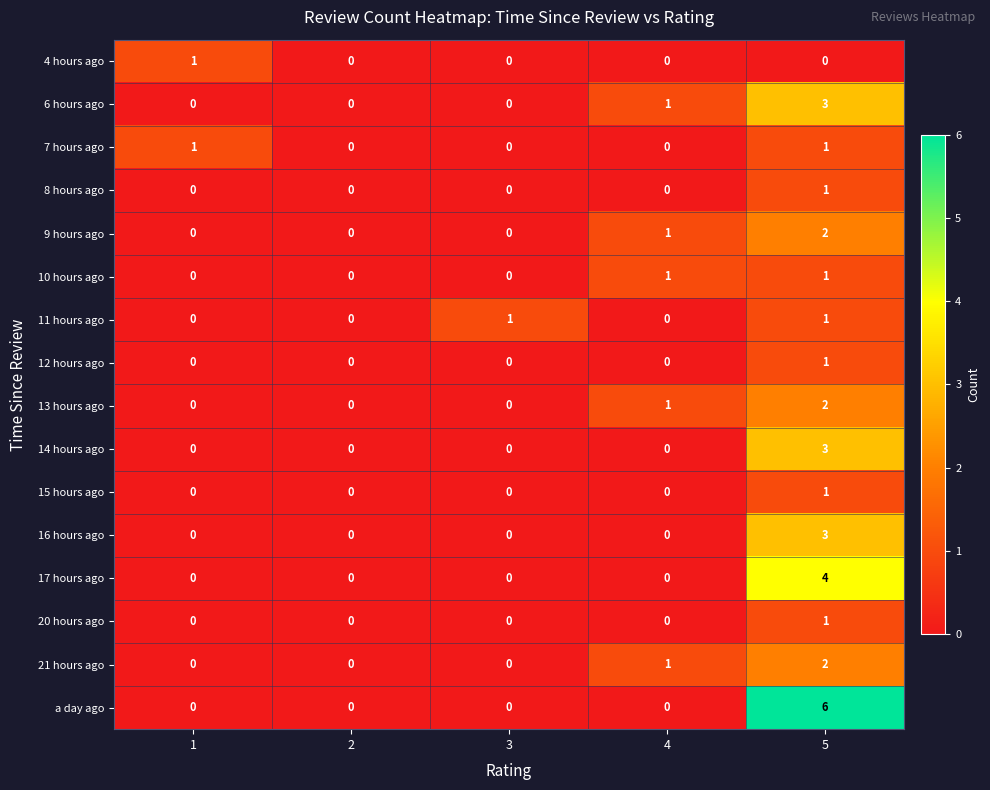

What is the total value across all series at 4?

5